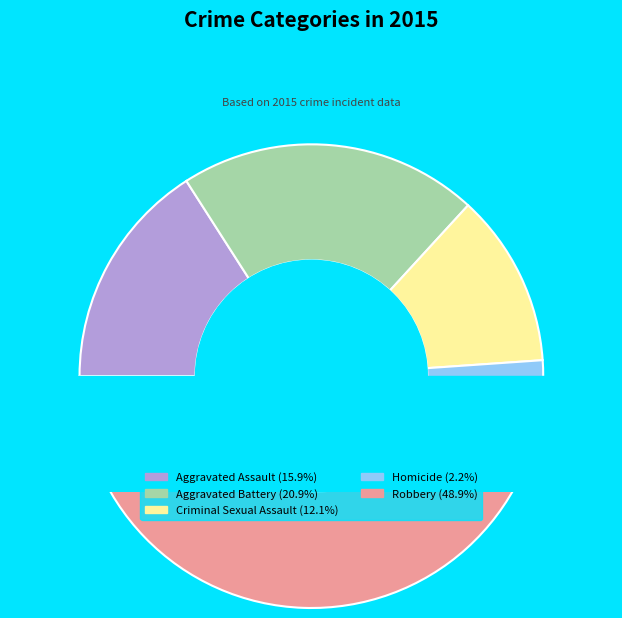

To the nearest percent, what percentage of the pie is Aggravated Assault?

16%